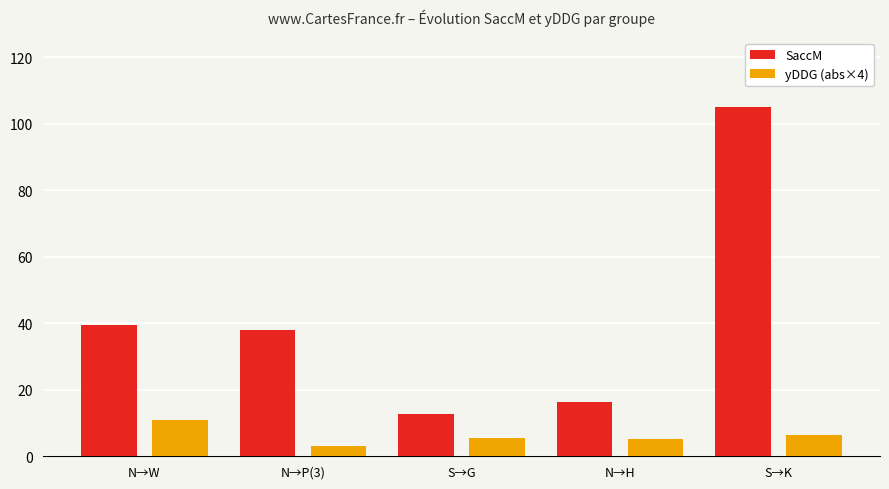

List the series in order of their peak value, highest first.

SaccM, yDDG (abs×4)